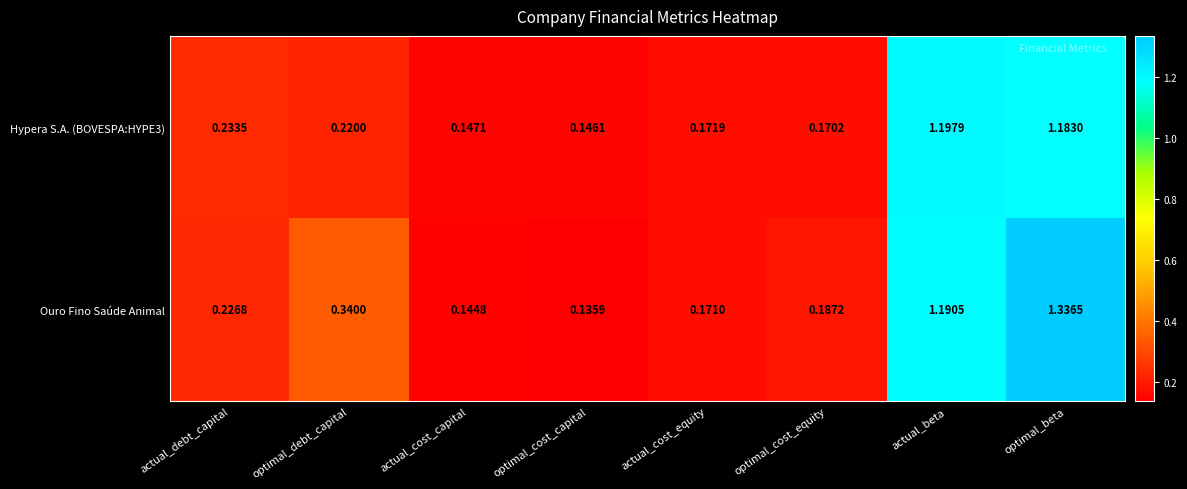

Which series changed the most between actual_cost_capital and optimal_cost_equity?

Ouro Fino Saúde Animal